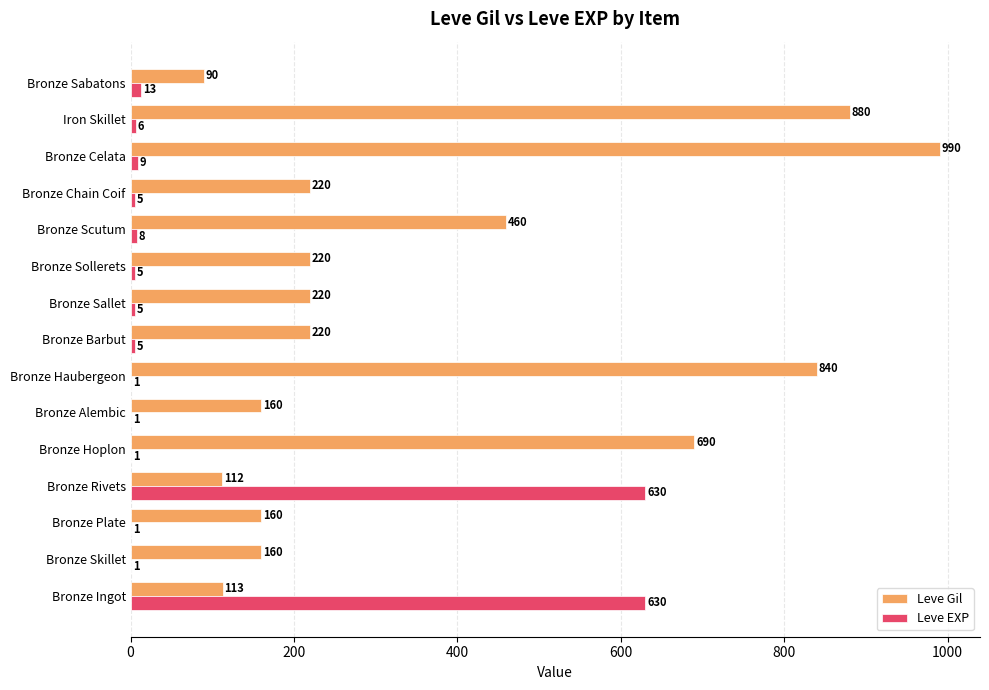

What is the maximum value shown in the chart?

990